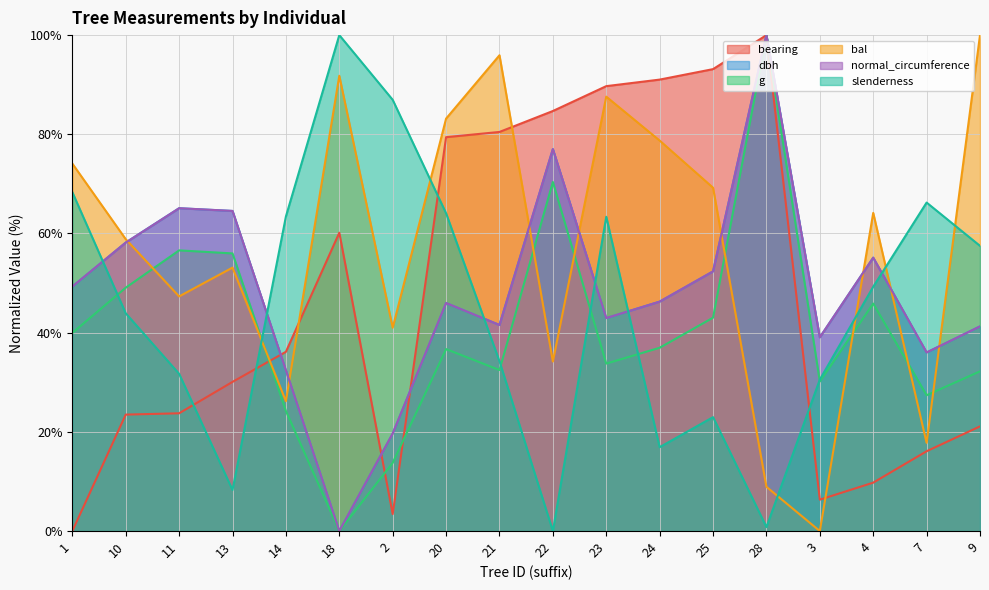

Reading left to right, transcribe all the data shown in this chart.

bearing: 1=0.0	10=23.5	11=23.7	13=30.1	14=36.1	18=60.2	2=3.4	20=79.4	21=80.5	22=84.7	23=89.7	24=91.0	25=93.1	28=100.0	3=6.3	4=9.8	7=16.1	9=21.1
dbh: 1=49.3	10=58.2	11=65.1	13=64.5	14=32.4	18=0.0	2=19.7	20=46.0	21=41.6	22=77.0	23=42.9	24=46.3	25=52.4	28=100.0	3=39.1	4=55.1	7=36.0	9=41.3
g: 1=40.0	10=49.1	11=56.6	13=56.0	14=24.2	18=0.0	2=13.8	20=36.7	21=32.5	22=70.4	23=33.8	24=37.0	25=43.0	28=100.0	3=30.2	4=45.9	7=27.4	9=32.2
bal: 1=74.1	10=58.9	11=47.3	13=53.1	14=26.2	18=91.8	2=41.0	20=83.2	21=95.9	22=34.2	23=87.6	24=78.7	25=69.2	28=8.9	3=0.0	4=64.2	7=17.8	9=100.0
normal_circumference: 1=49.3	10=58.2	11=65.1	13=64.6	14=32.4	18=0.0	2=19.7	20=46.0	21=41.6	22=77.0	23=42.9	24=46.3	25=52.4	28=100.0	3=39.1	4=55.1	7=36.0	9=41.3
slenderness: 1=68.3	10=43.9	11=31.7	13=8.3	14=63.4	18=100.0	2=87.0	20=64.1	21=34.2	22=0.0	23=63.4	24=16.9	25=23.0	28=0.8	3=30.5	4=49.3	7=66.2	9=57.5